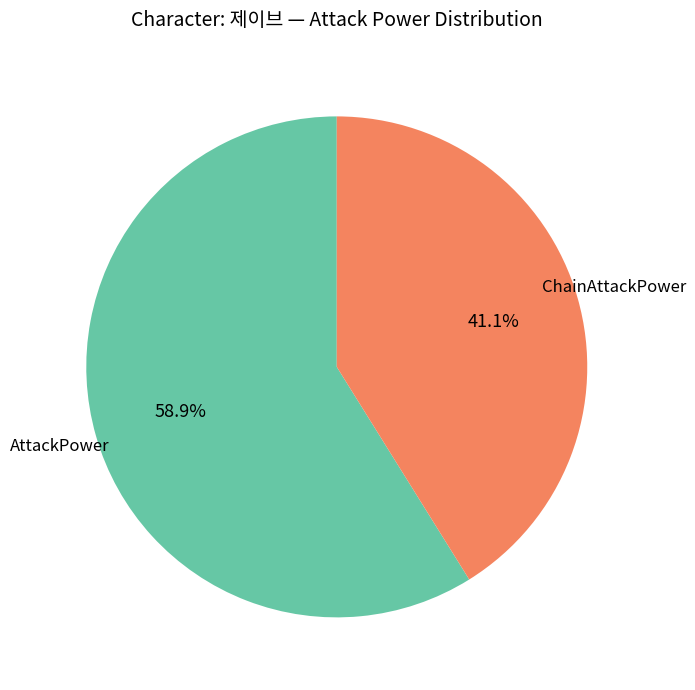

To the nearest percent, what is the difference between the largest and smallest slice percentages?

18%